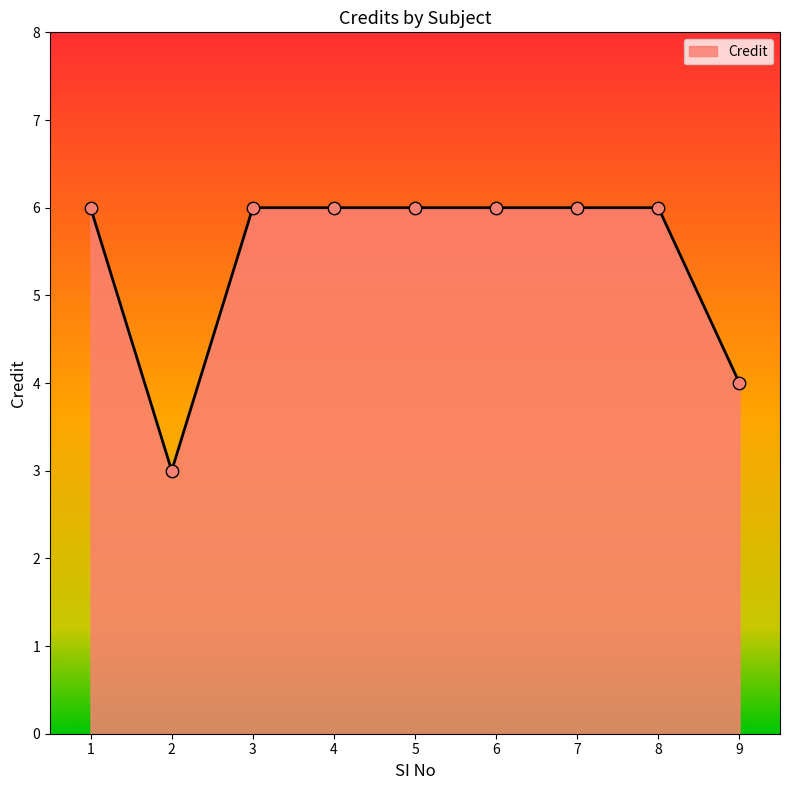

What is the change in value from 5 to 9?

-2